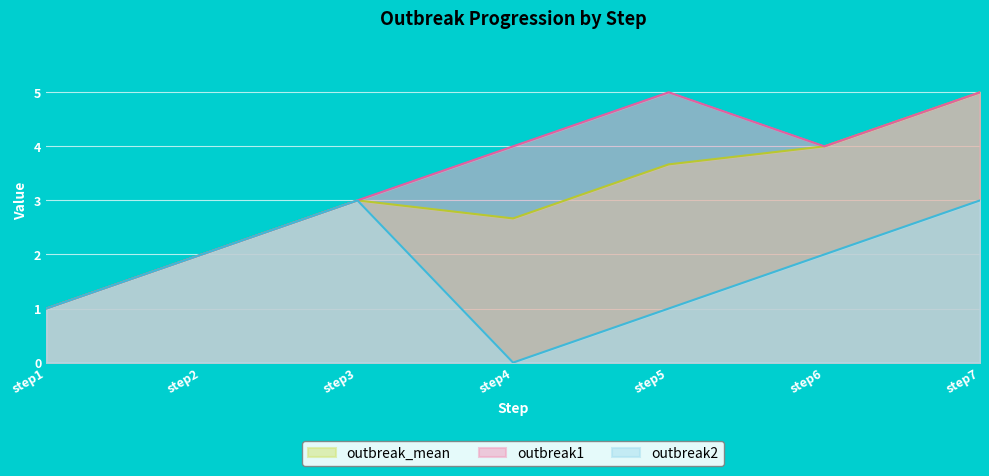

Reading left to right, list all the values displayed in this chart.

outbreak_mean: step1=1.0	step2=2.0	step3=3.0	step4=2.7	step5=3.7	step6=4.0	step7=5.0
outbreak1: step1=1.0	step2=2.0	step3=3.0	step4=4.0	step5=5.0	step6=4.0	step7=5.0
outbreak2: step1=1.0	step2=2.0	step3=3.0	step4=0.0	step5=1.0	step6=2.0	step7=3.0